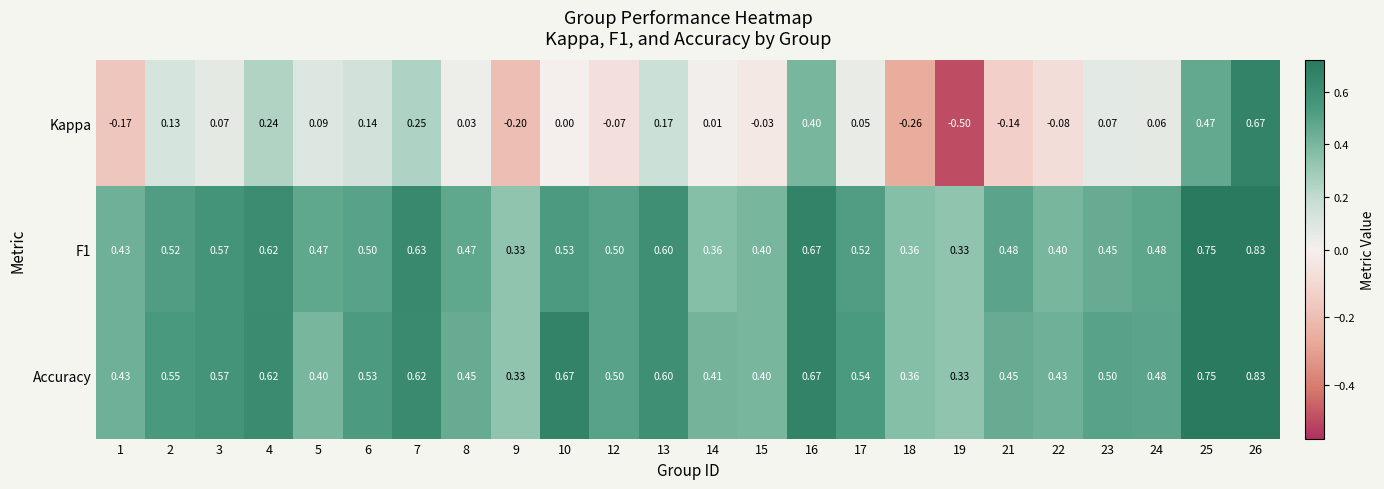

How many series are shown in this chart?

3